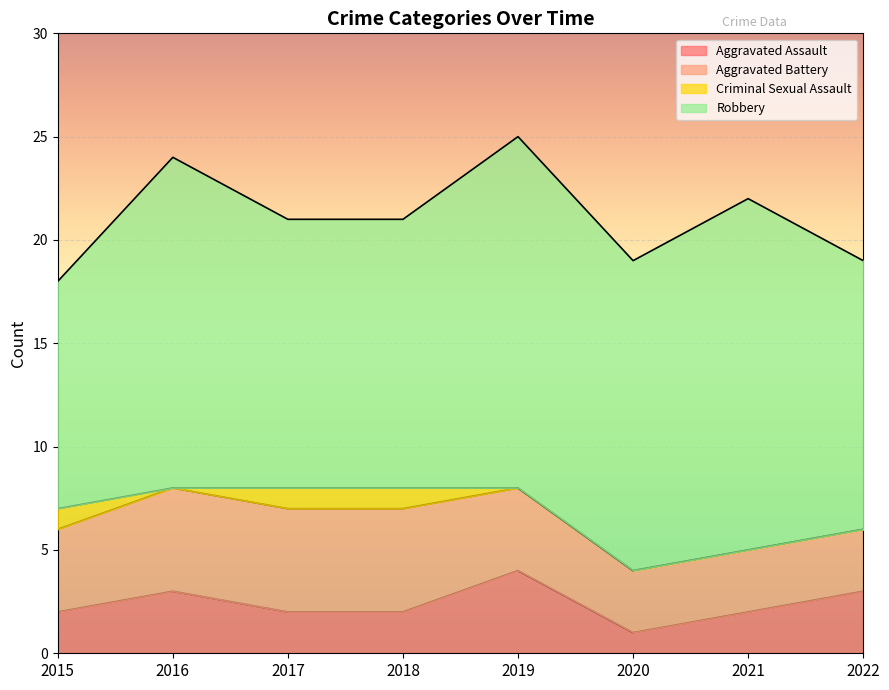

True or false: Criminal Sexual Assault and Robbery intersect in this chart.

False